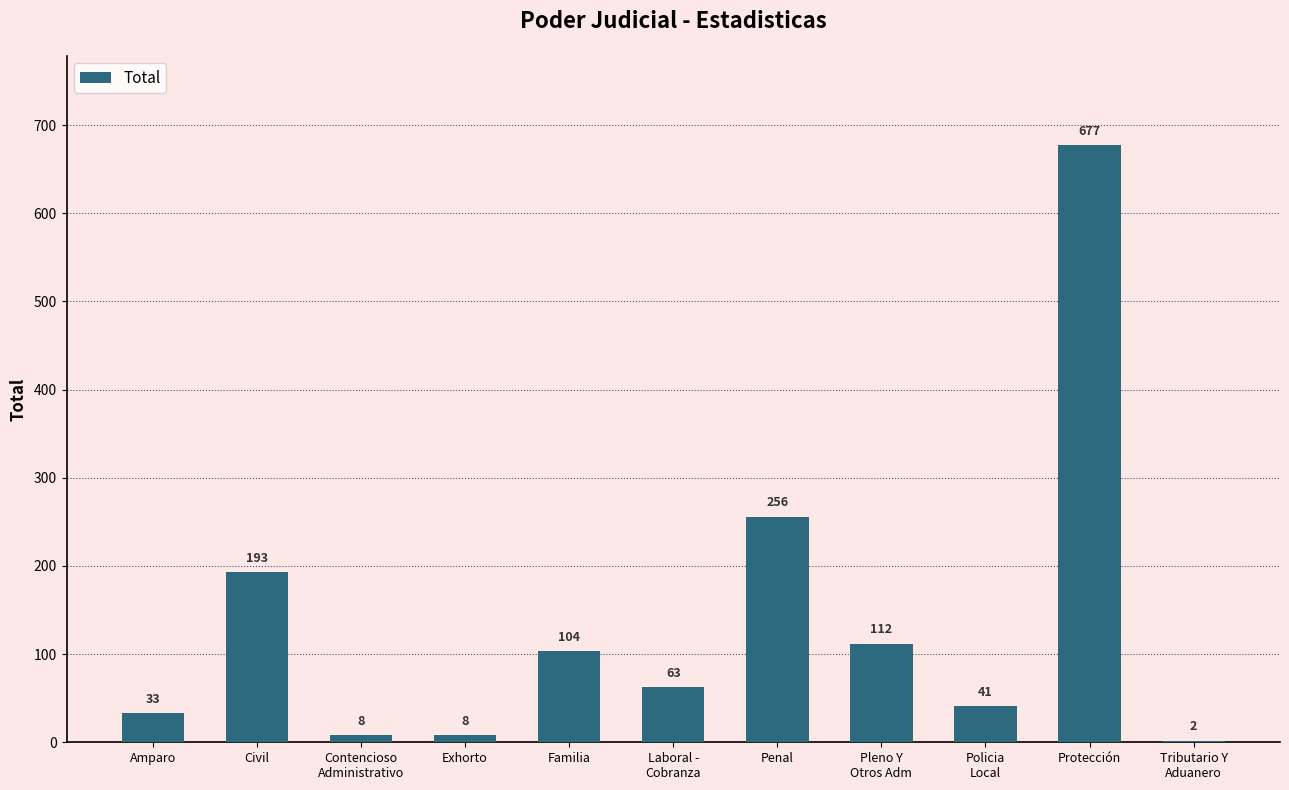

The chart shows a value of 677 at Protección. True or false?

True